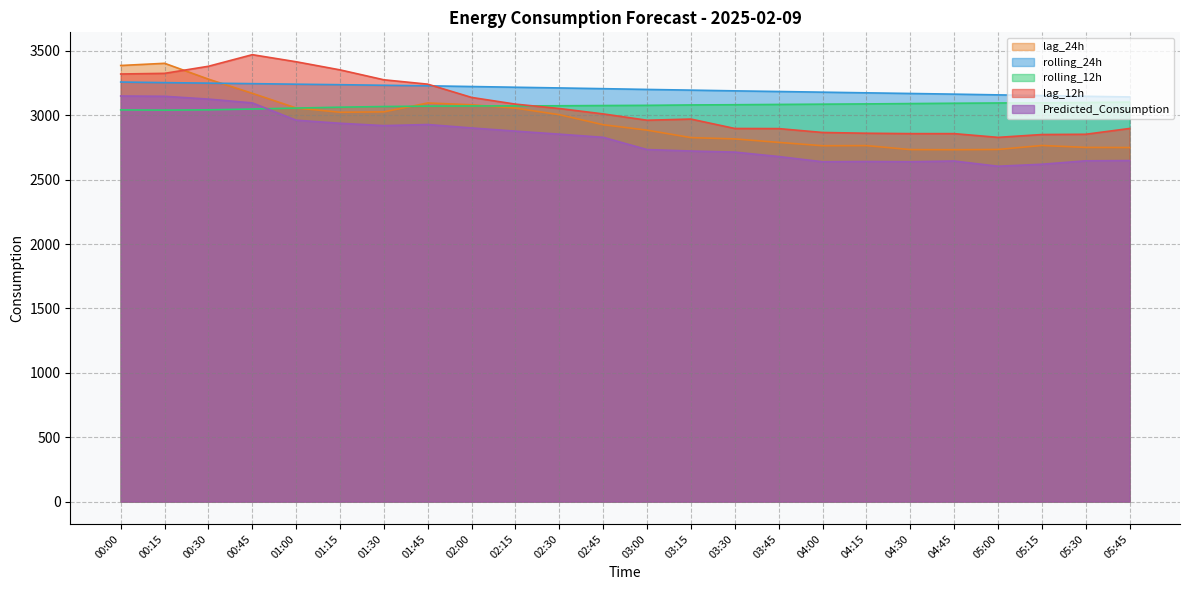

Reading left to right, what are all the values shown in this chart?

lag_12h: 00:00=3320.0	00:15=3325.0	00:30=3380.0	00:45=3470.0	01:00=3415.0	01:15=3352.0	01:30=3275.0	01:45=3241.0	02:00=3138.0	02:15=3086.0	02:30=3052.0	02:45=3010.0	03:00=2961.0	03:15=2970.0	03:30=2897.0	03:45=2896.0	04:00=2866.0	04:15=2860.0	04:30=2857.0	04:45=2857.0	05:00=2828.0	05:15=2850.0	05:30=2852.0	05:45=2897.0
lag_24h: 00:00=3386.0	00:15=3403.0	00:30=3280.0	00:45=3170.0	01:00=3056.0	01:15=3023.0	01:30=3026.0	01:45=3095.0	02:00=3081.0	02:15=3055.0	02:30=3004.0	02:45=2926.0	03:00=2884.0	03:15=2826.0	03:30=2816.0	03:45=2789.0	04:00=2763.0	04:15=2764.0	04:30=2733.0	04:45=2732.0	05:00=2734.0	05:15=2765.0	05:30=2750.0	05:45=2749.0
rolling_12h: 00:00=3041.2	00:15=3039.6	00:30=3041.7	00:45=3047.9	01:00=3055.4	01:15=3062.3	01:30=3067.5	01:45=3070.5	02:00=3071.7	02:15=3072.3	02:30=3073.3	02:45=3075.1	03:00=3076.7	03:15=3079.7	03:30=3081.4	03:45=3083.6	04:00=3085.8	04:15=3087.8	04:30=3090.3	04:45=3092.9	05:00=3094.9	05:15=3096.7	05:30=3098.8	05:45=3101.9
rolling_24h: 00:00=3257.6	00:15=3253.0	00:30=3249.0	00:45=3245.1	01:00=3240.8	01:15=3236.9	01:30=3232.4	01:45=3228.2	02:00=3222.8	02:15=3217.1	02:30=3211.7	02:45=3206.1	03:00=3200.2	03:15=3194.8	03:30=3189.0	03:45=3184.1	04:00=3178.9	04:15=3173.7	04:30=3168.8	04:45=3163.6	05:00=3157.9	05:15=3152.4	05:30=3147.0	05:45=3142.0
Predicted_Consumption: 00:00=3149.2	00:15=3146.9	00:30=3125.1	00:45=3095.5	01:00=2961.3	01:15=2937.4	01:30=2919.2	01:45=2927.7	02:00=2901.0	02:15=2876.3	02:30=2852.8	02:45=2828.4	03:00=2733.3	03:15=2721.9	03:30=2713.6	03:45=2679.1	04:00=2638.4	04:15=2640.6	04:30=2638.8	04:45=2644.3	05:00=2603.9	05:15=2619.2	05:30=2645.9	05:45=2647.9